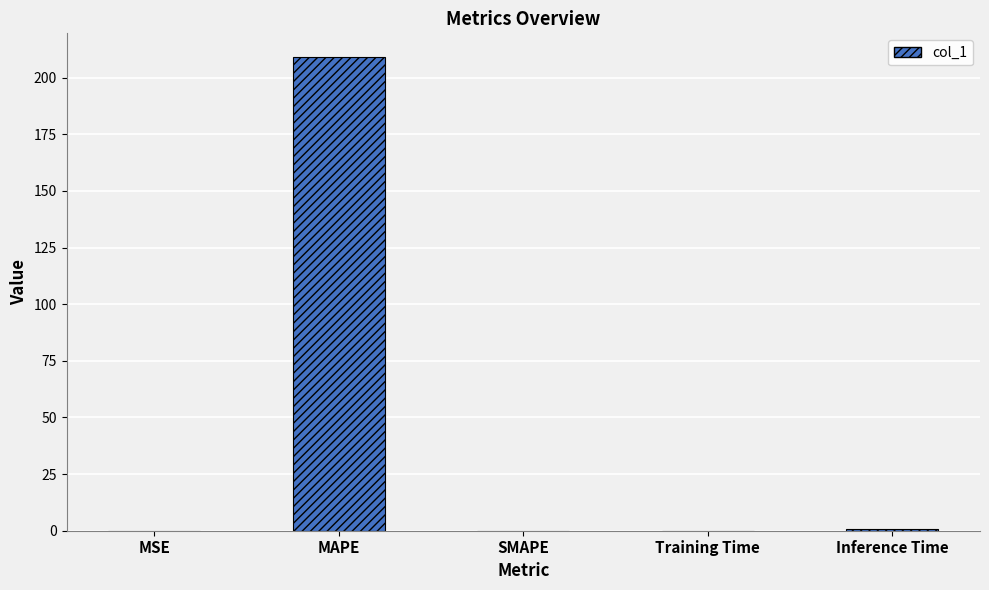

Count the number of categories in the chart.

5